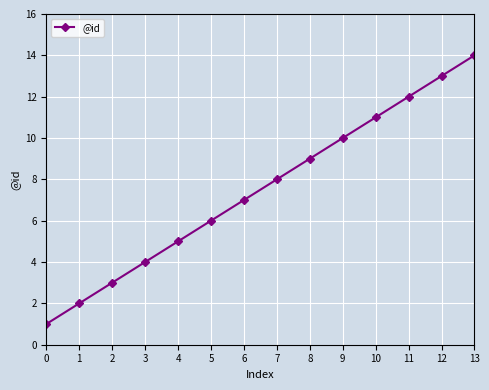

What is the value of the 3rd point from the left?

3